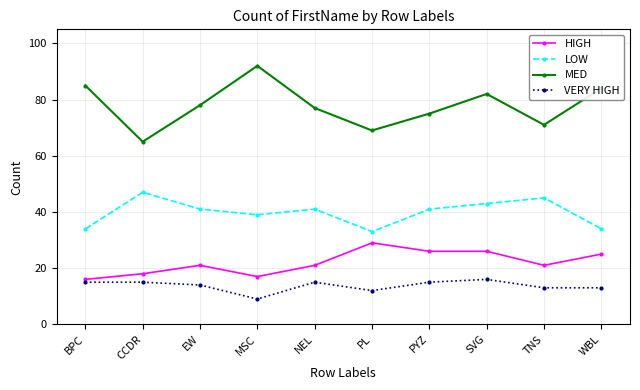

Rank the series at TNS from highest to lowest value.

MED, LOW, HIGH, VERY HIGH